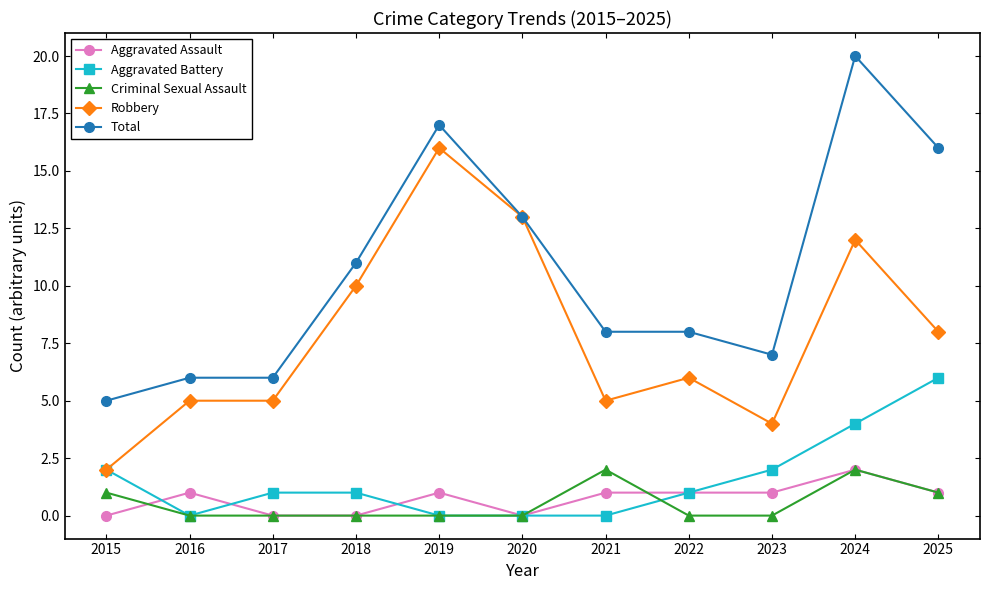

Which label corresponds to the largest value in the chart?

2024